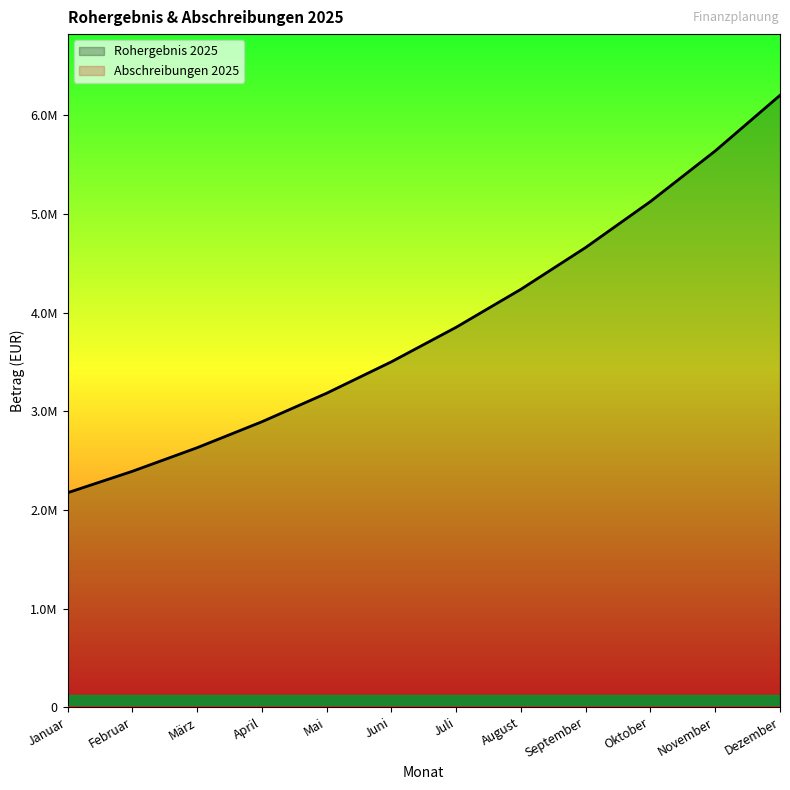

What is the spread (max minus min) of values at April?

2893249.9